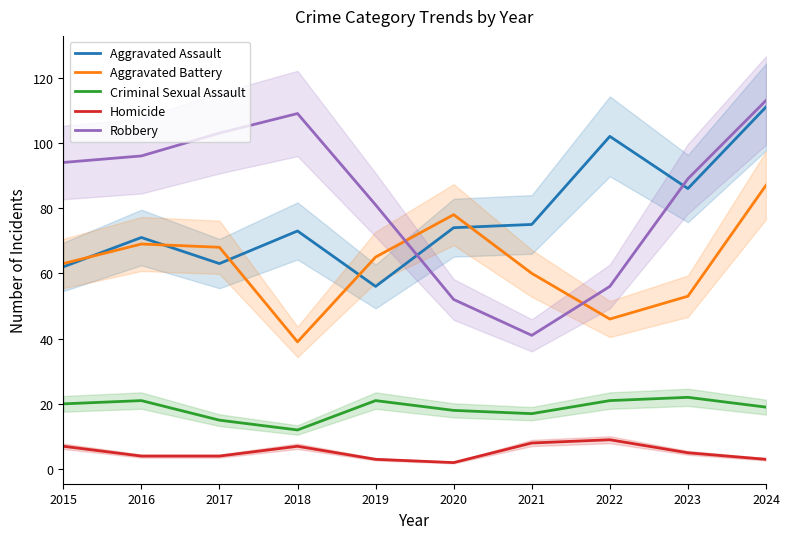

How many intersections are there between Robbery and Aggravated Assault?

2